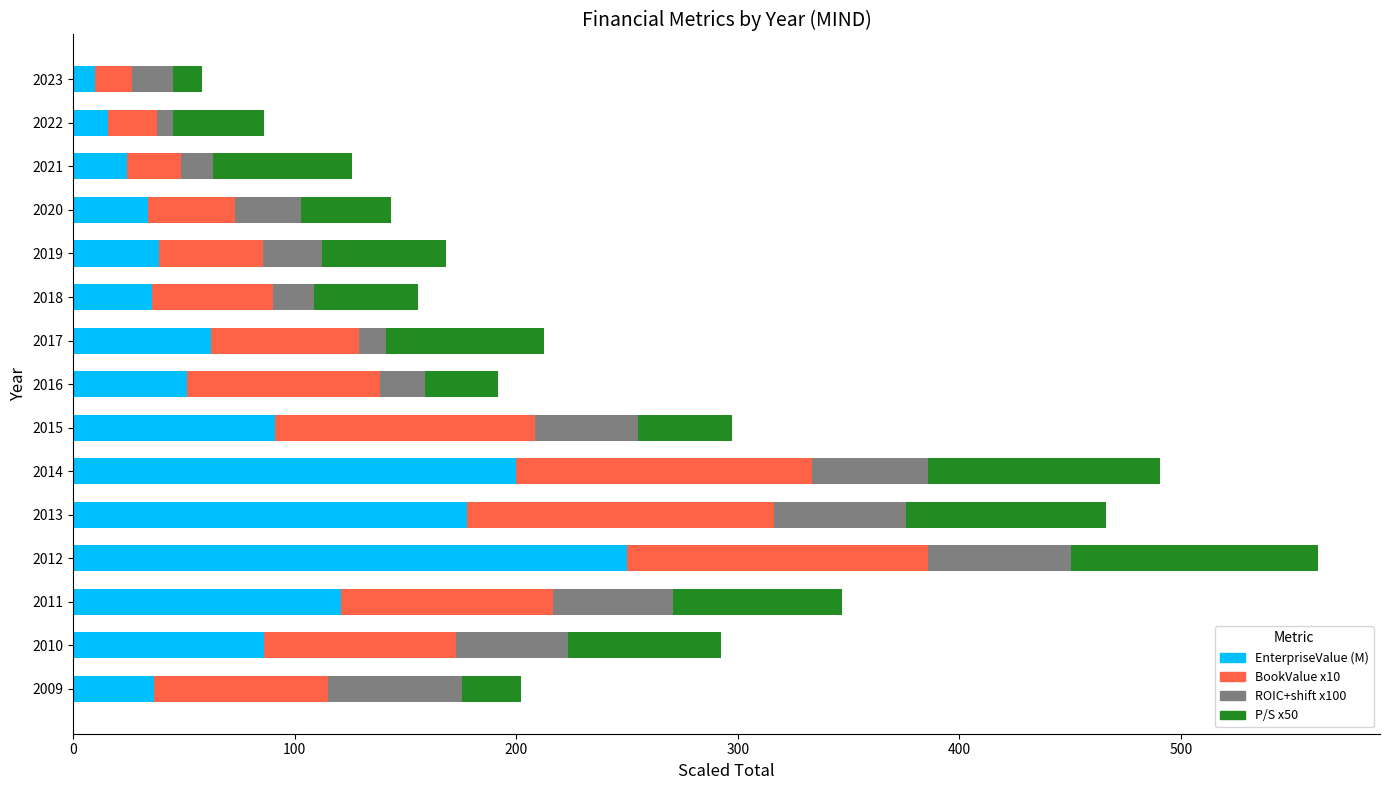

What is the average value of the EnterpriseValue (M) series?

82.2